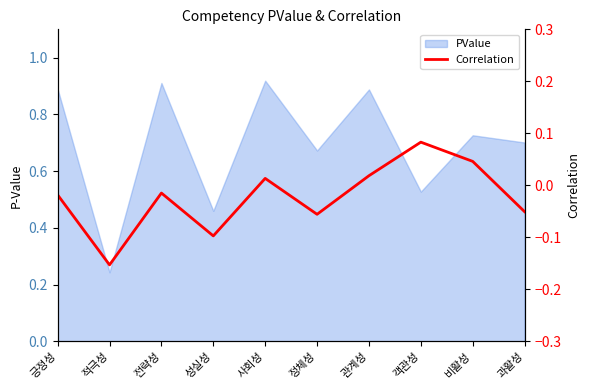

The value at 긍정성 is -0.0. True or false?

False